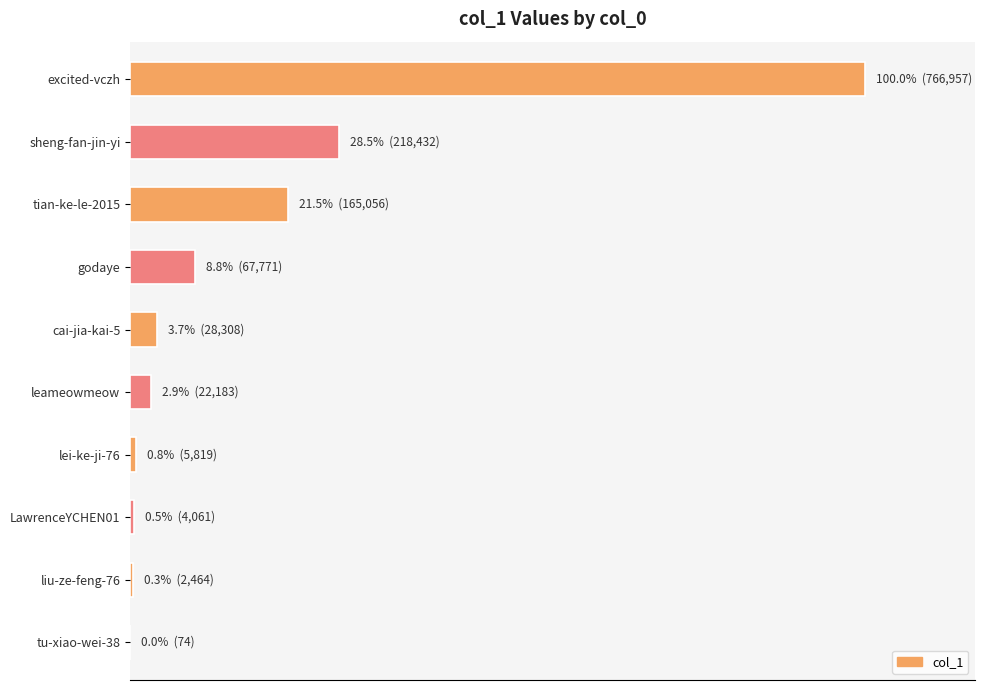

Are the bars horizontal?

Yes